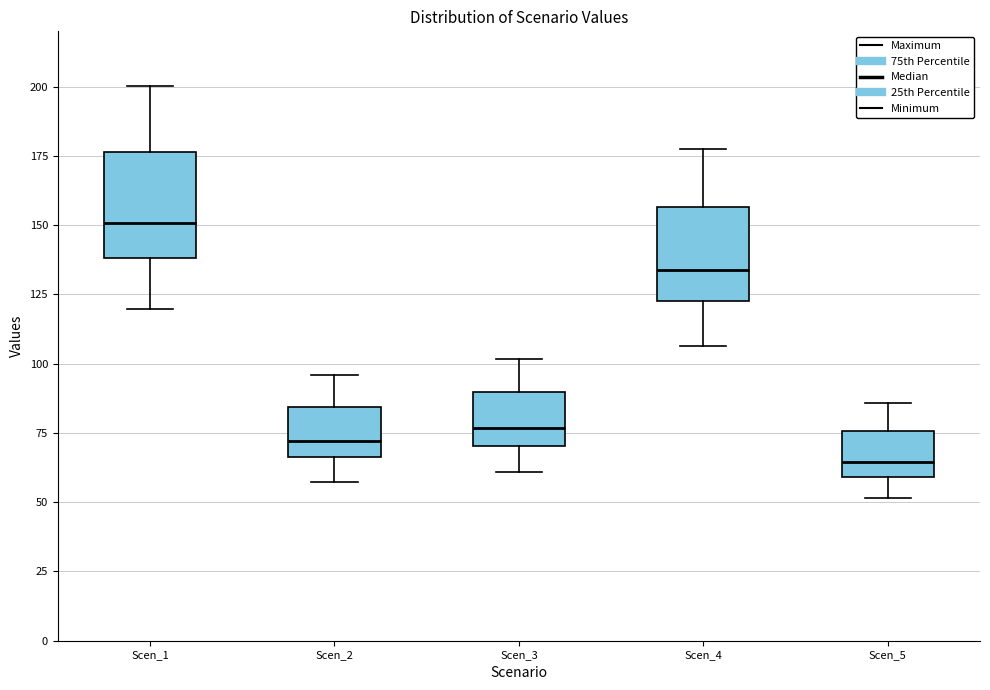

Reading left to right, transcribe this box plot: for each box, give where its median line is, the range the box spans, and where its two whiskers end, as read against the y-axis. The values are not printed on the chart, so give them approximately, as read against the axis.

Scen_1: median 150, box 140 to 175, whiskers 120 to 200
Scen_2: median 70, box 65 to 85, whiskers 55 to 95
Scen_3: median 75, box 70 to 90, whiskers 60 to 100
Scen_4: median 135, box 125 to 155, whiskers 105 to 180
Scen_5: median 65, box 60 to 75, whiskers 50 to 85